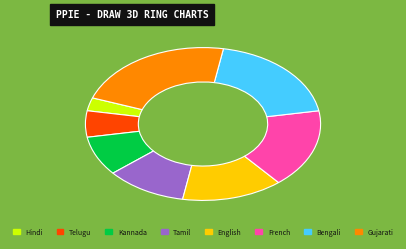

Does any single category account for the majority?

No